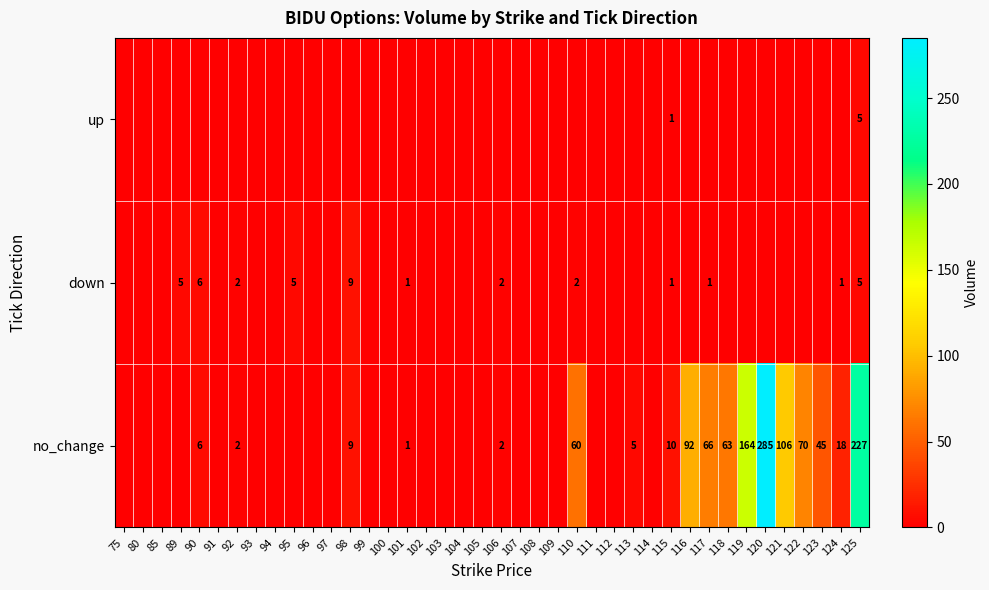

True or false: no_change has a value of 16 at 98.

False